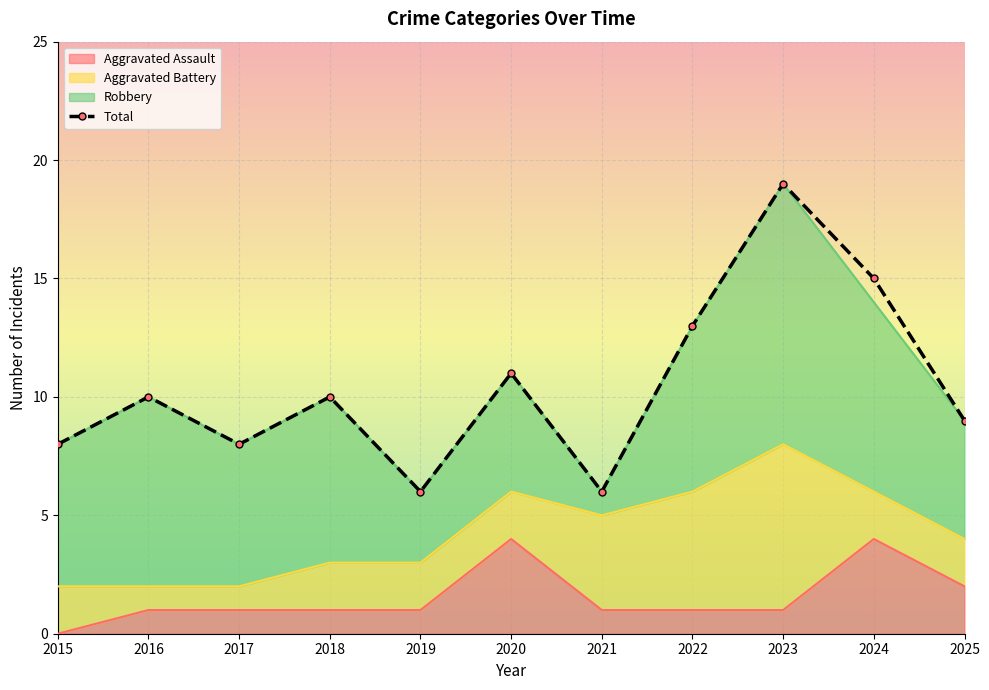

Which has a higher value, 2017 or 2016?

2016